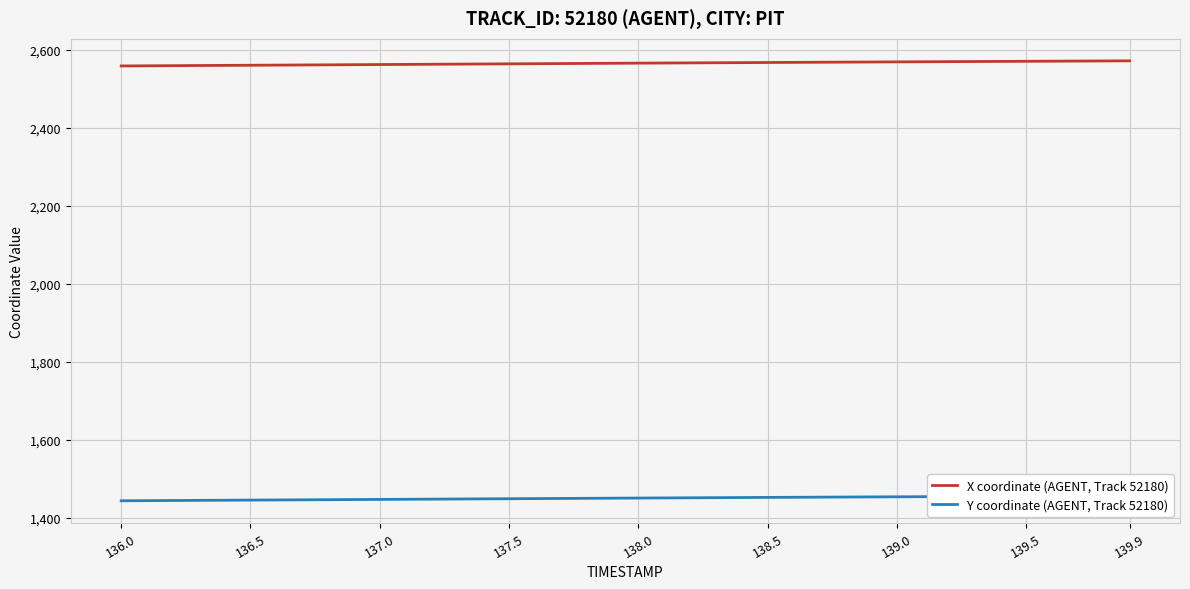

What is the maximum value for X coordinate (AGENT, Track 52180)?

2571.2